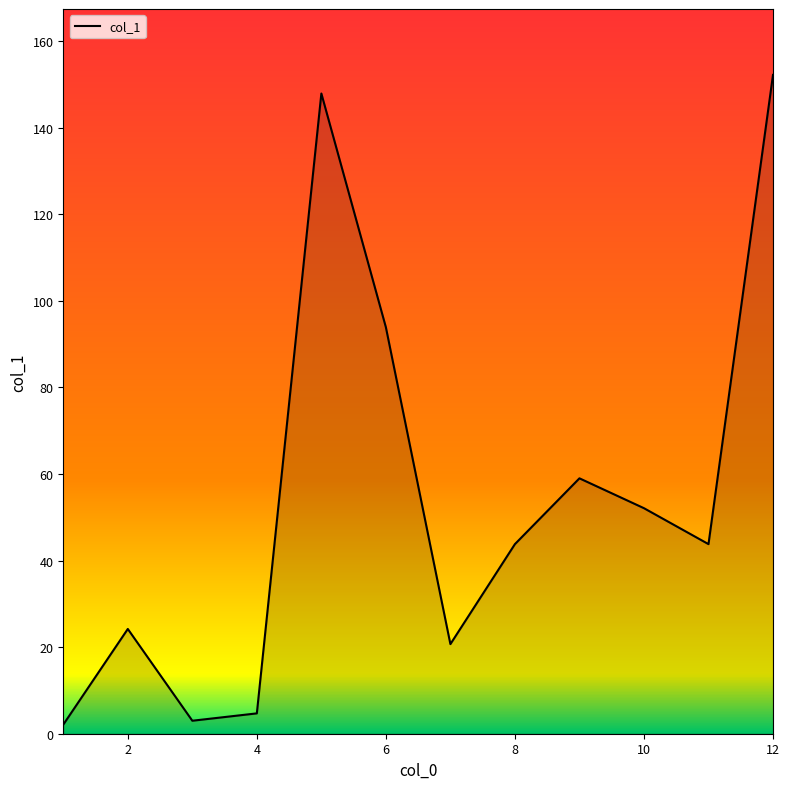

How many lines are shown in the chart?

1